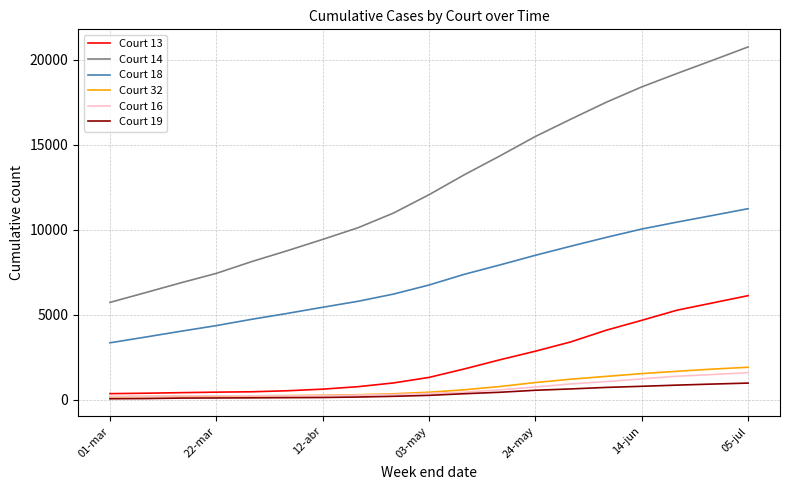

Which series has the largest total across all categories?

Court 14